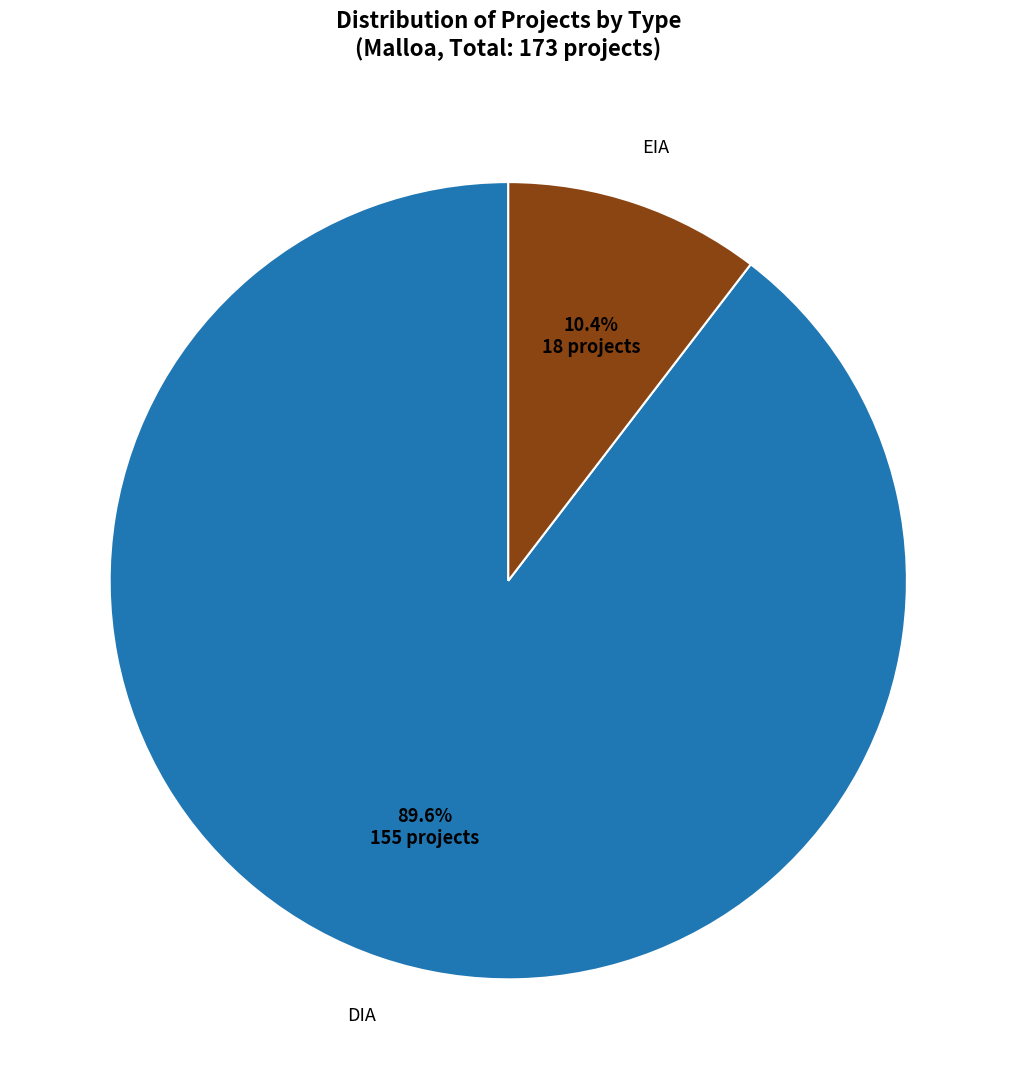

Count the number of slices in the pie.

2